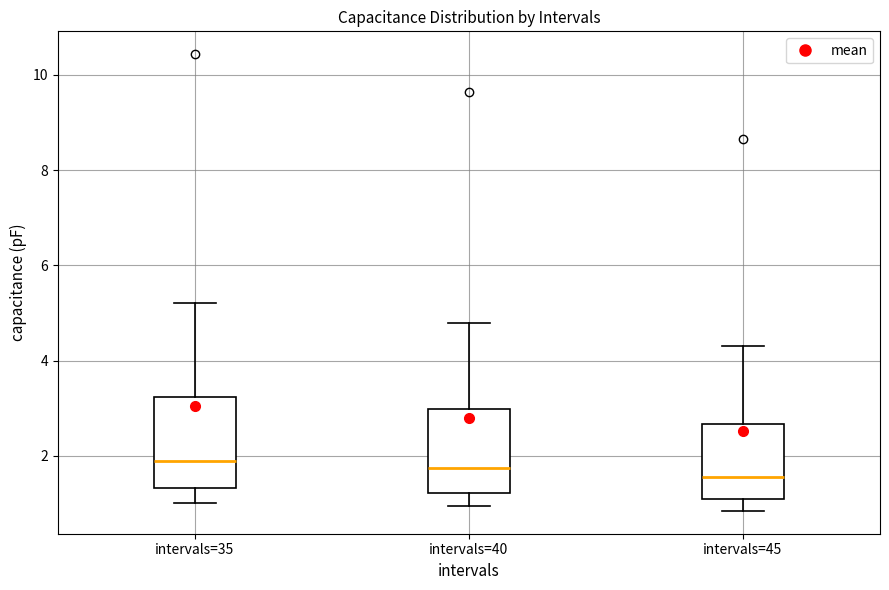

Reading left to right, transcribe this box plot: for each box, give where its median line is, the range the box spans, and where its two whiskers end, as read against the y-axis. The values are not printed on the chart, so give them approximately, as read against the axis.

intervals=35: median 1.8, box 1.4 to 3.2, whiskers 1.0 to 5.2
intervals=40: median 1.8, box 1.2 to 3.0, whiskers 1.0 to 4.8
intervals=45: median 1.6, box 1.0 to 2.6, whiskers 0.8 to 4.4